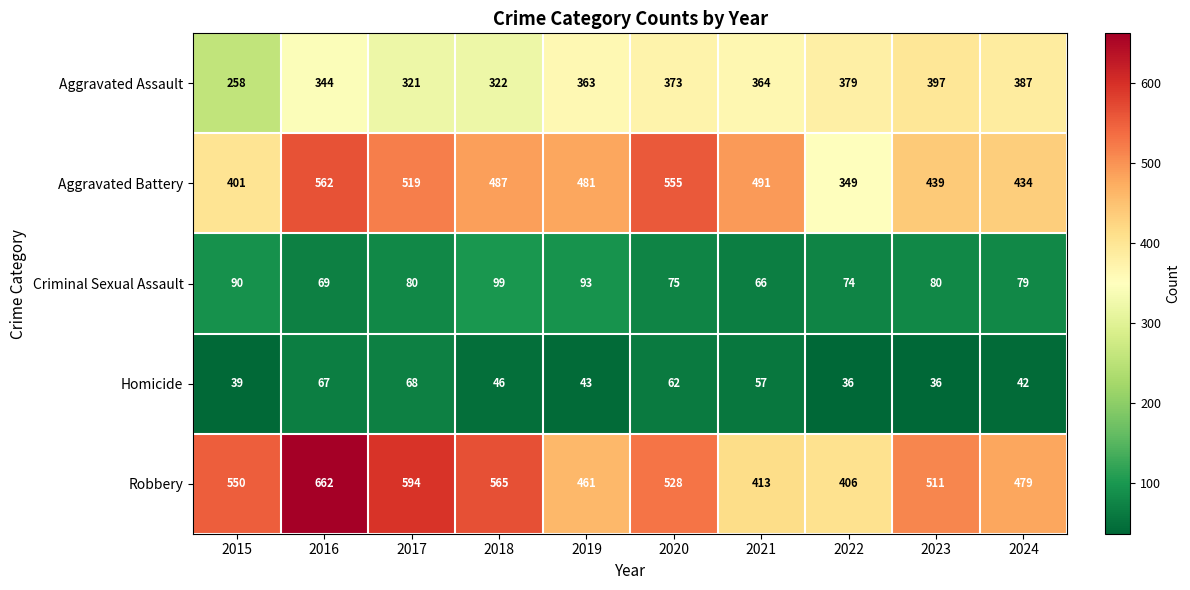

Where is Homicide nearest to the value 52?

2021